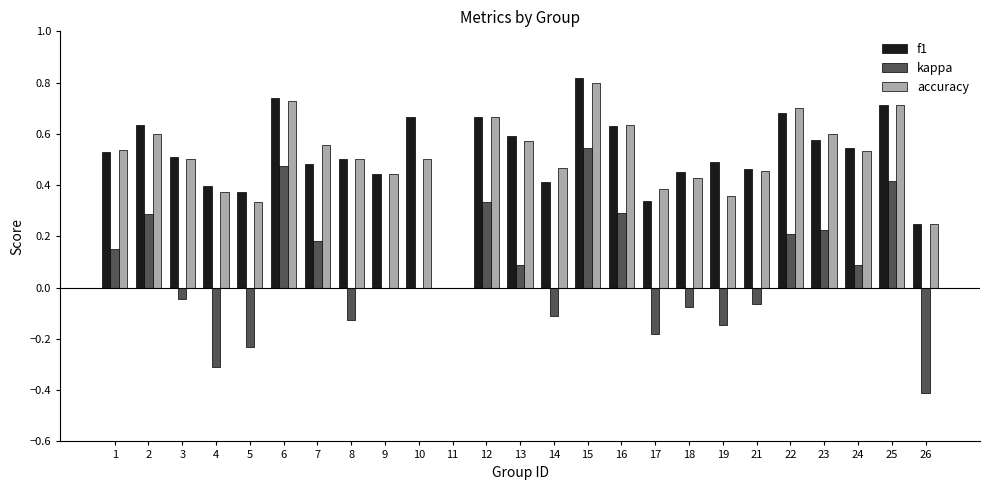

The f1 series shows 0.2 at 10. True or false?

False